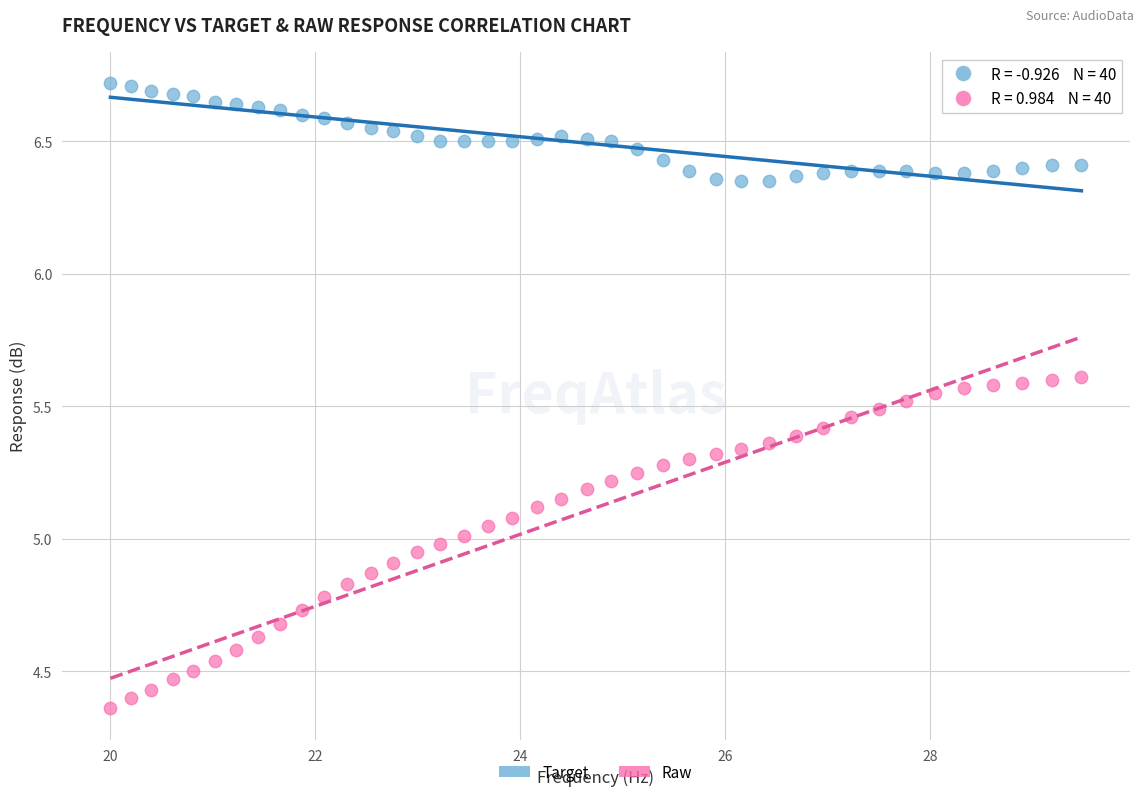

Across all data points, what is the range of Y values (max minus min)?

2.4